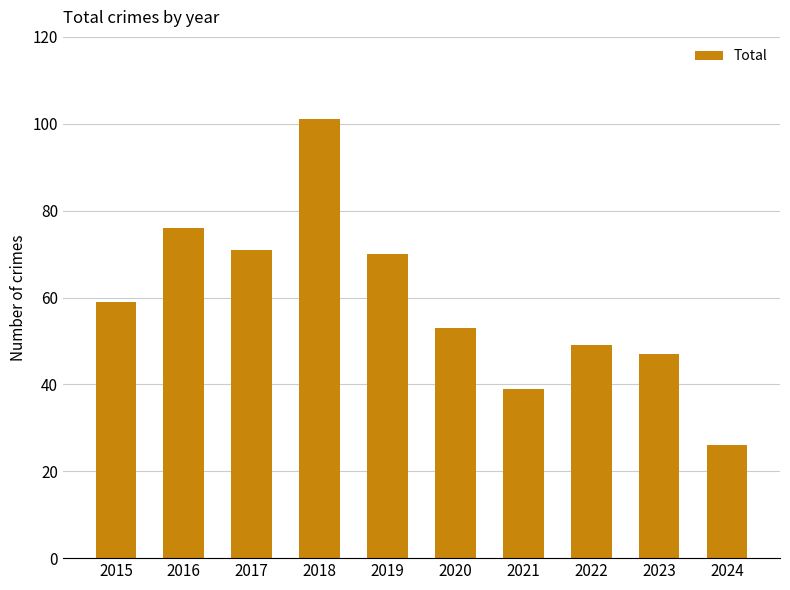

Reading right to left, list all the values displayed in this chart.

26	47	49	39	53	70	101	71	76	59